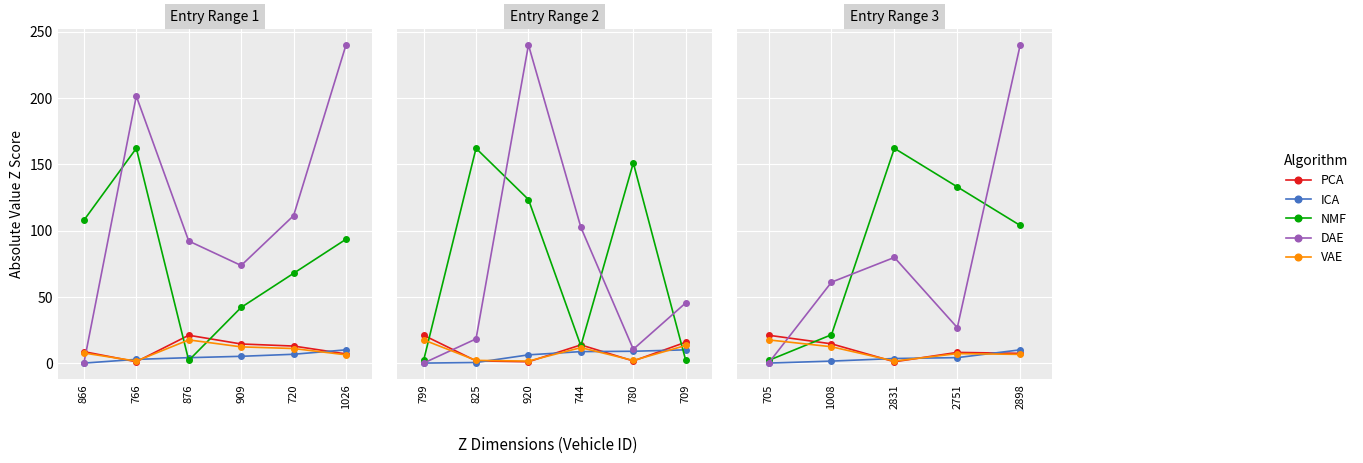

True or false: ICA and NMF cross at least once.

False